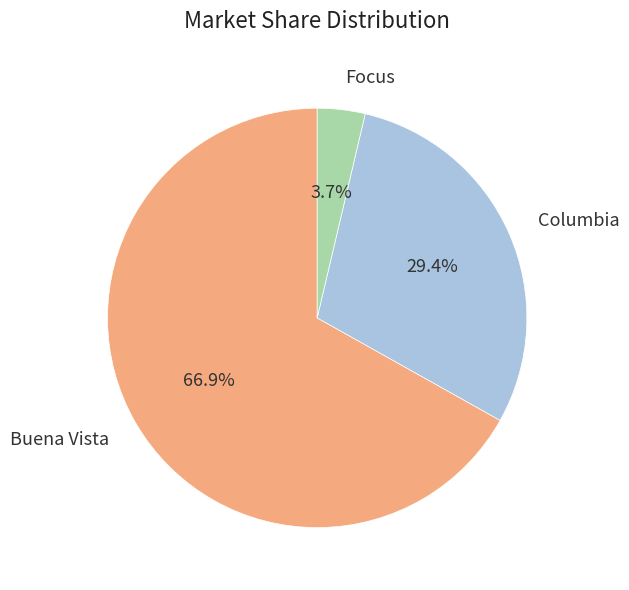

To the nearest percent, what portion does Focus represent?

4%